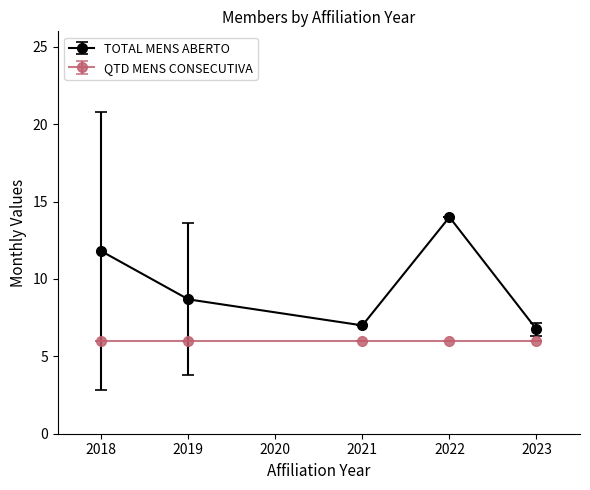

True or false: QTD MENS CONSECUTIVA and TOTAL MENS ABERTO cross at least once.

False